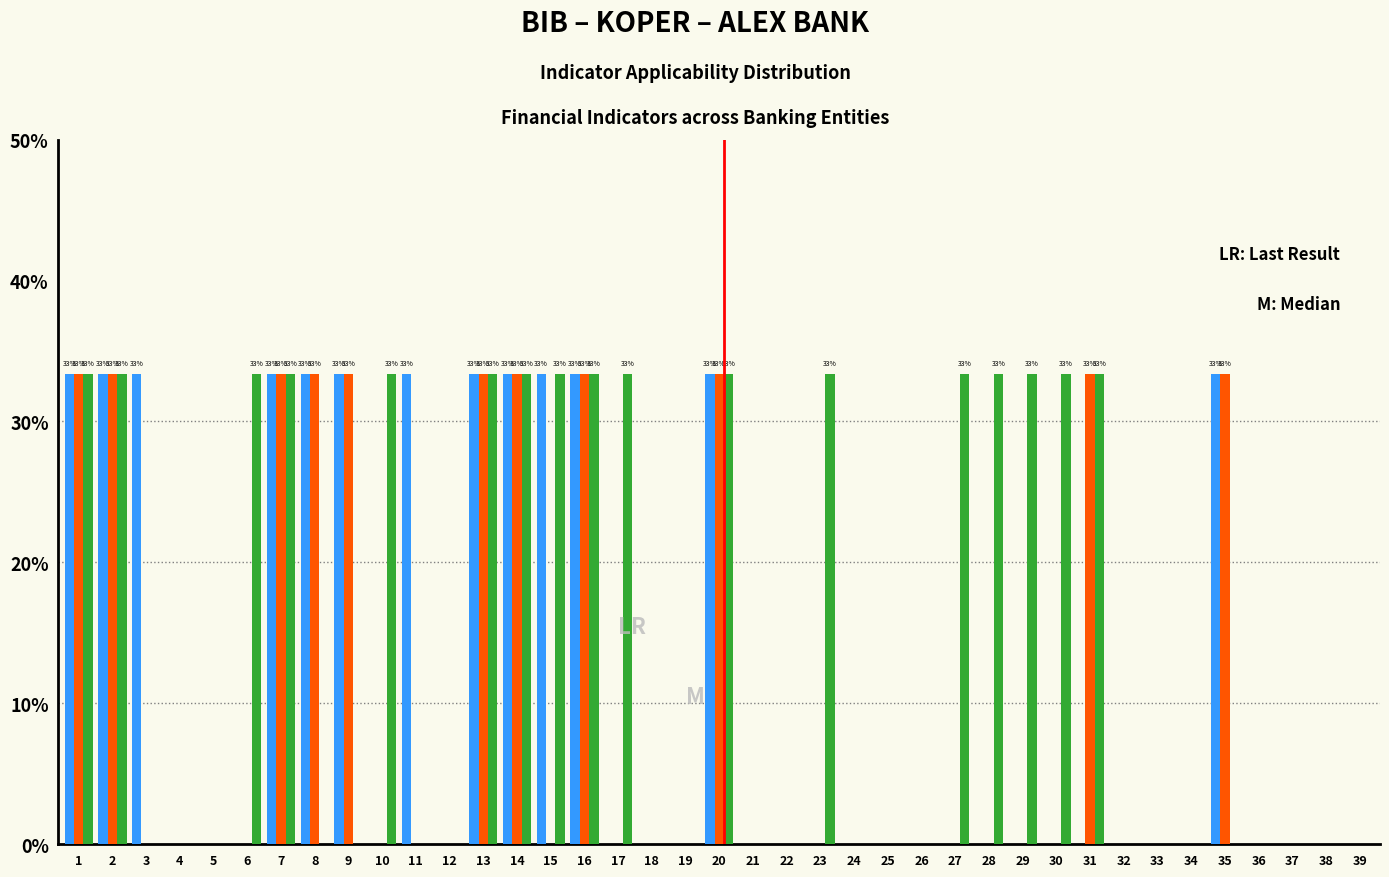

What is the maximum value shown in the chart?

33.3